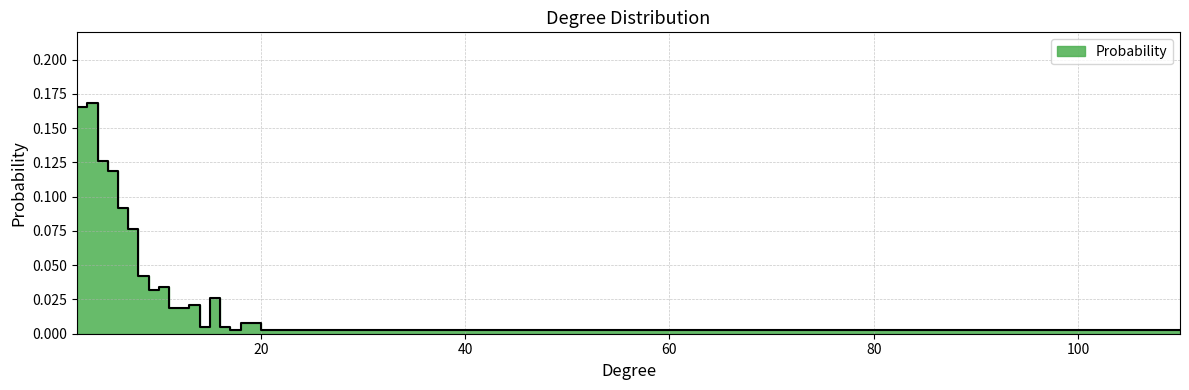

Reading left to right, extract all data points from this chart.

0.2	0.2	0.1	0.1	0.1	0.1	0.0	0.0	0.0	0.0	0.0	0.0	0.0	0.0	0.0	0.0	0.0	0.0	0.0	0.0	0.0	0.0	0.0	0.0	0.0	0.0	0.0	0.0	0.0	0.0